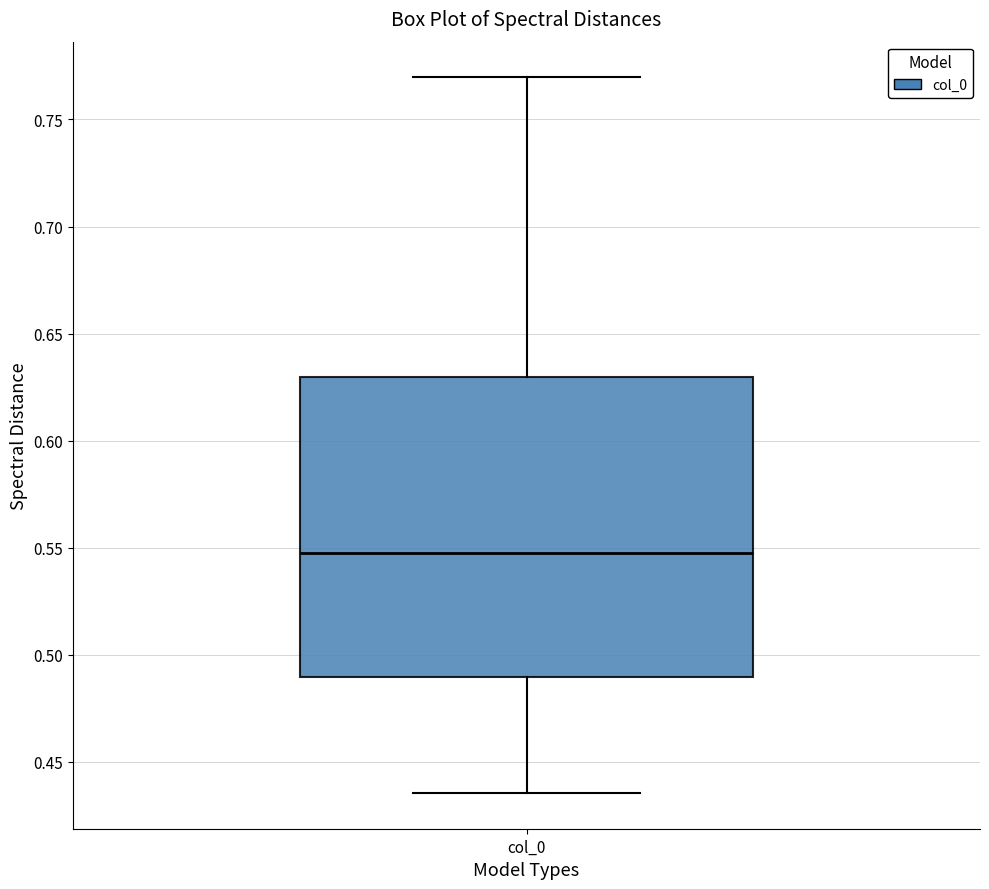

Where does the upper whisker of the box for col_0 end on the y-axis? The values are not printed on the chart, so give them approximately, as read against the axis.

0.770